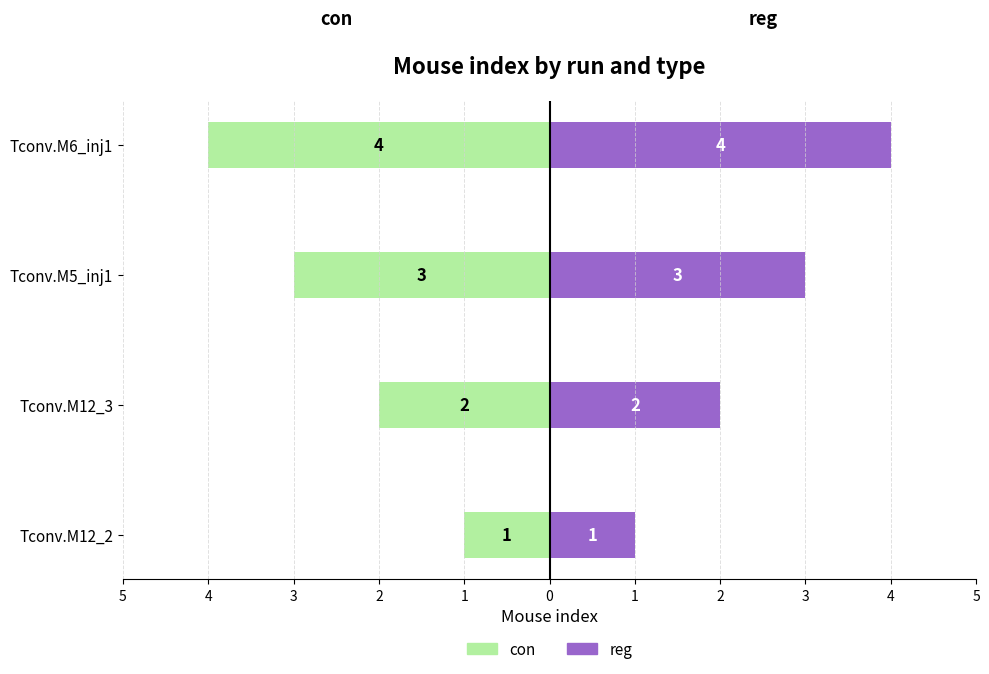

At Tconv.M5_inj1, list the series in order from smallest to largest.

con, reg